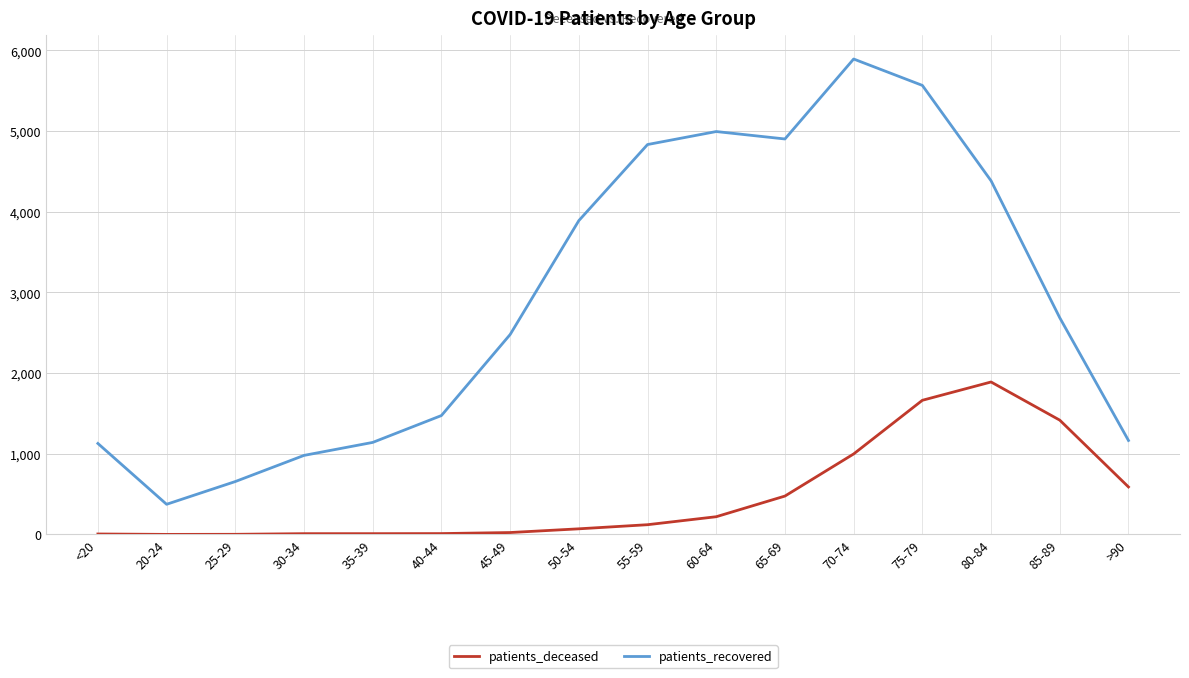

The patients_deceased series shows 1417 at 85-89. True or false?

True